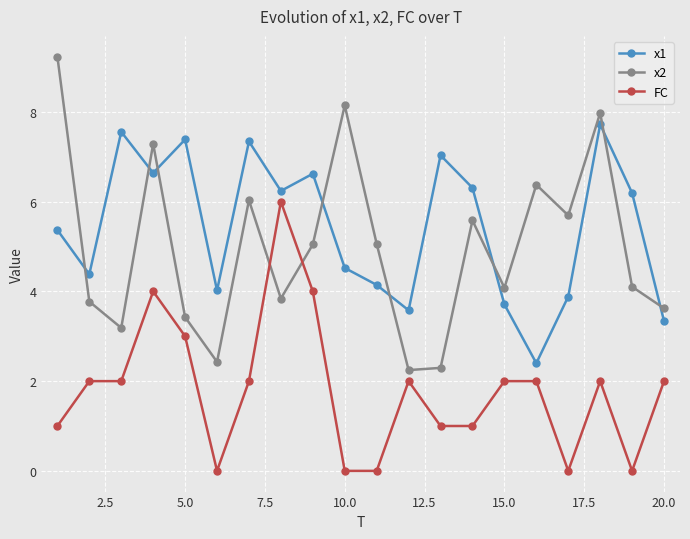

List the series in order of their peak value, lowest first.

FC, x1, x2